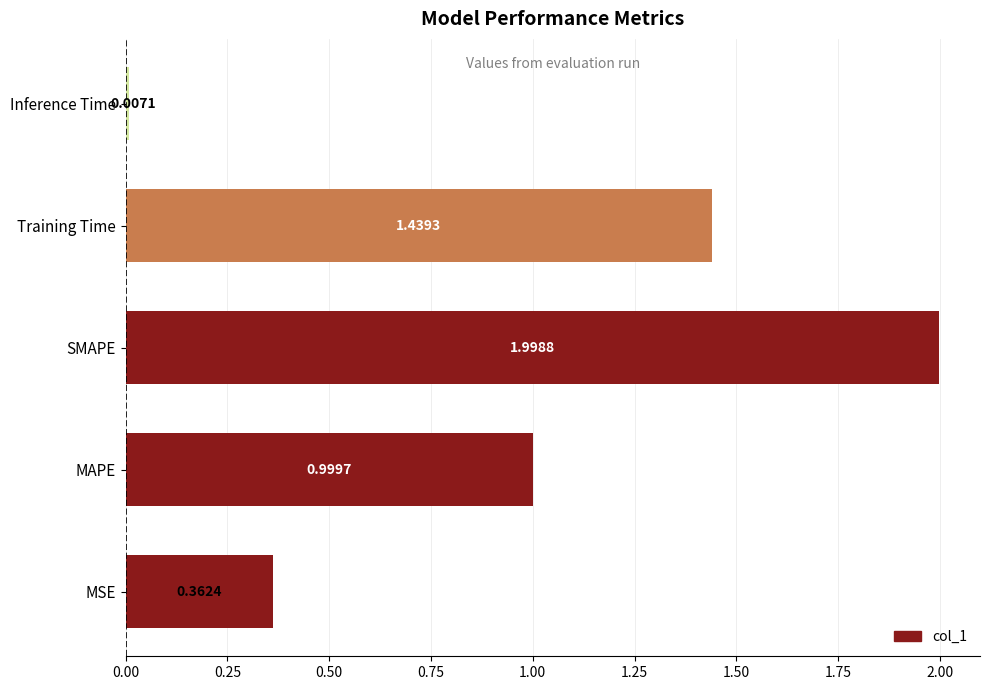

What is the greatest value displayed?

2.0